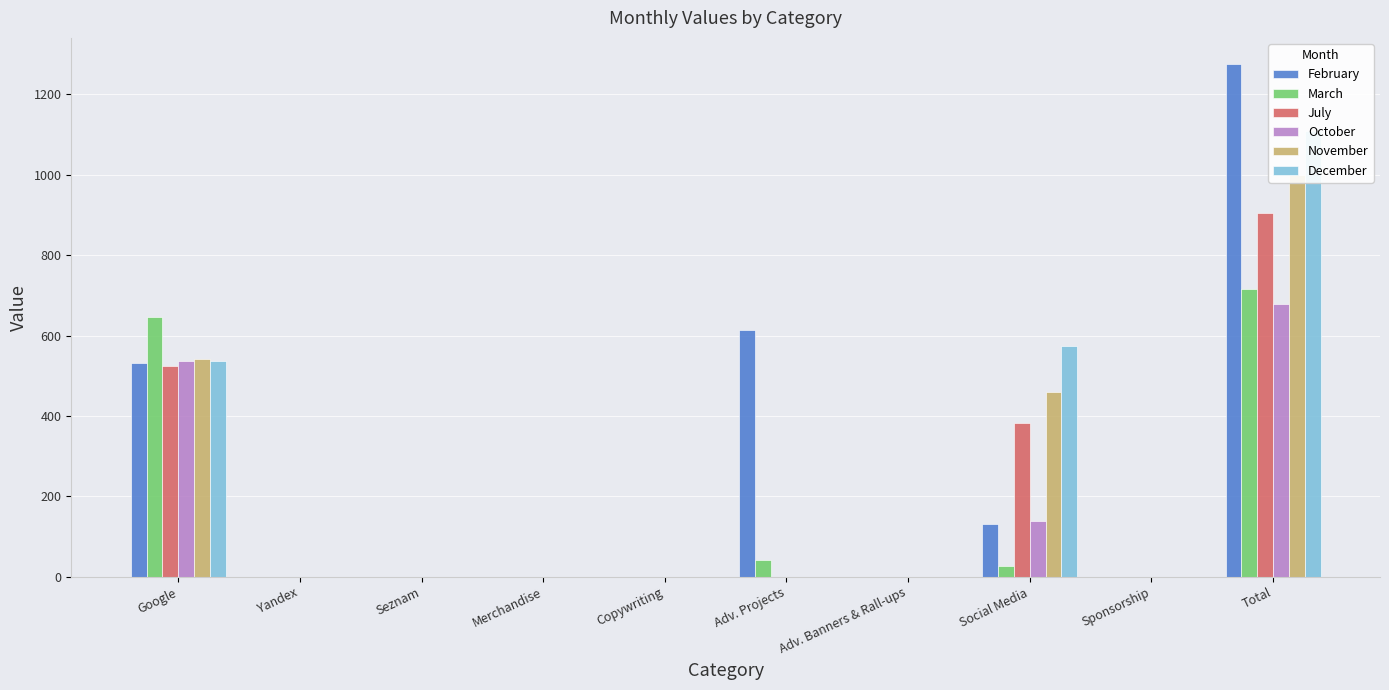

Reading left to right, what are all the values shown in this chart?

February: 531	0	0	0	0	614	0	131	0	1277
March: 646	0	0	0	0	42	0	26	0	715
July: 524	0	0	0	0	0	0	382	0	906
October: 537	0	0	0	0	0	0	140	0	678
November: 541	0	0	0	0	0	0	459	0	1000
December: 536	0	0	0	0	0	0	573	0	1110